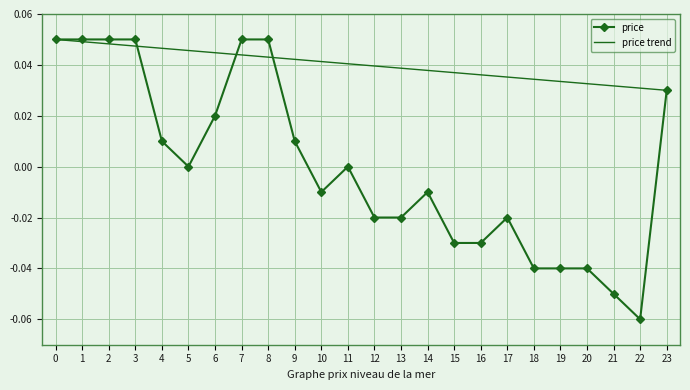

Rank the categories by value from lowest to highest.

22, 21, 18, 19, 20, 15, 16, 12, 13, 17, 10, 14, 5, 11, 4, 9, 6, 23, 0, 1, 2, 3, 7, 8